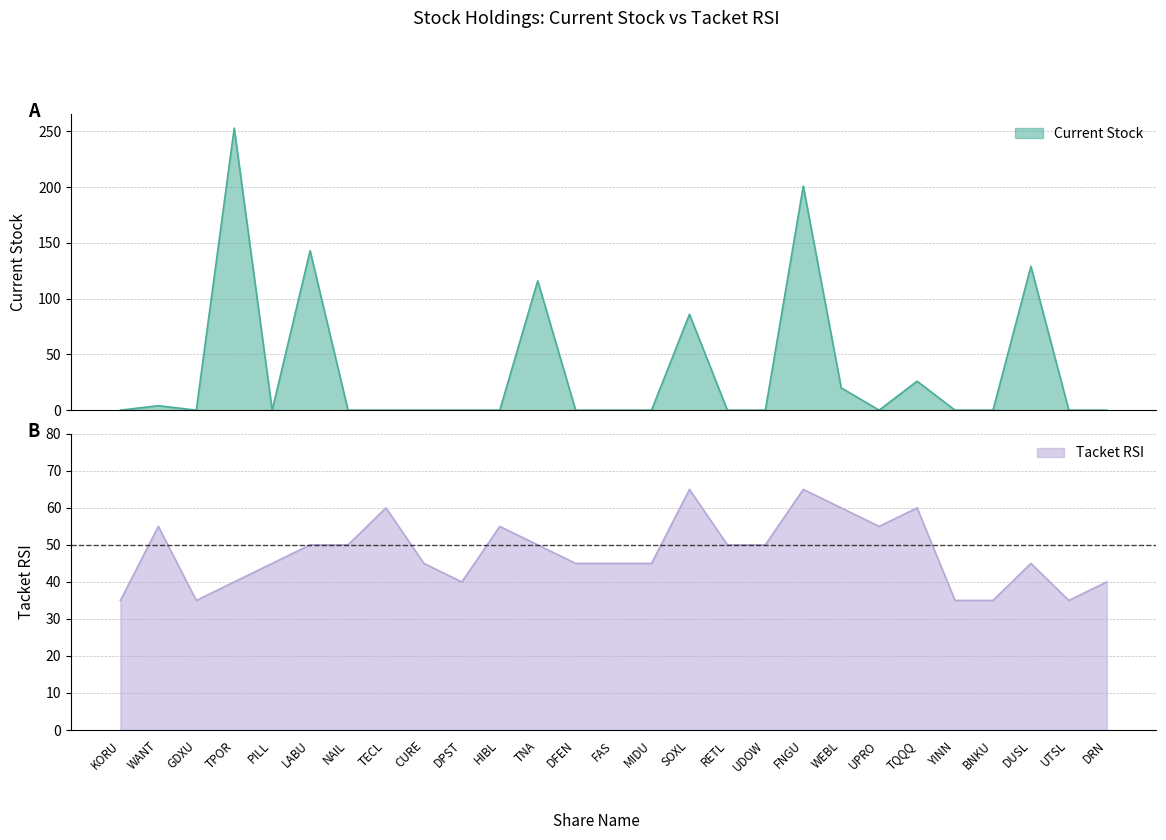

Read the Tacket RSI value at DPST.

40